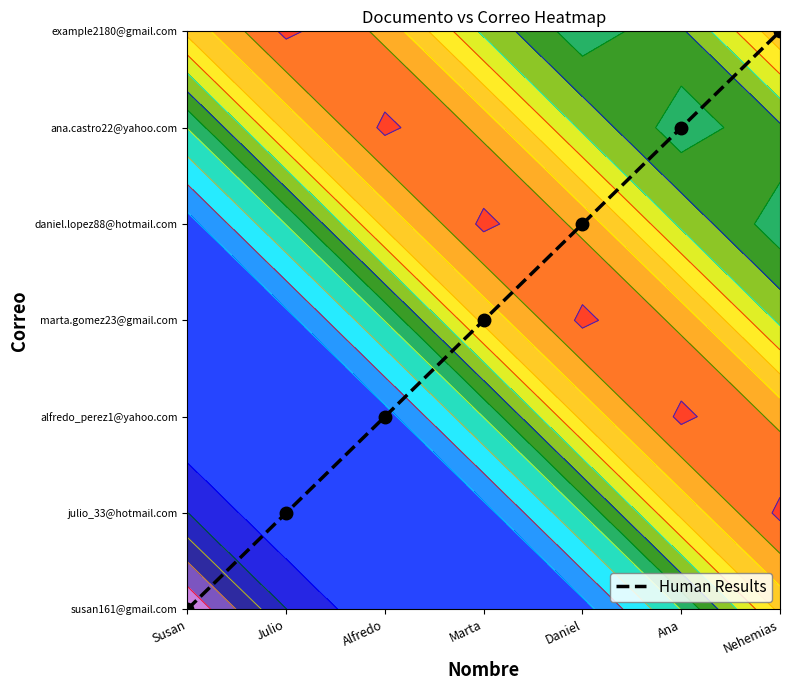

What is the maximum value shown in the chart?

6